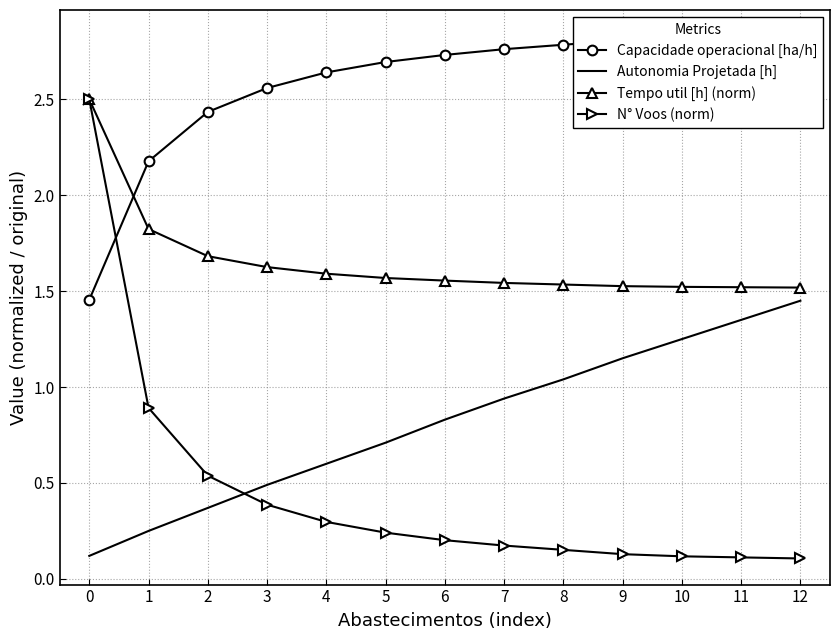

What is the difference between the maximum and second lowest values in the N° Voos (norm) series?

2.4